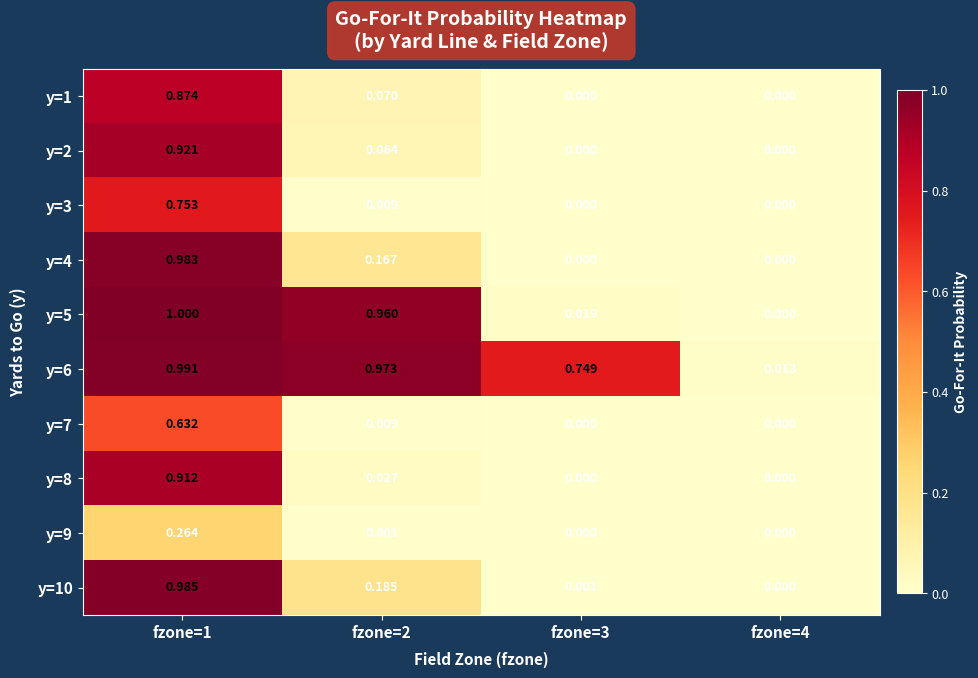

Is the value of y=6 at fzone=3 greater than the value of y=4 at fzone=1?

No